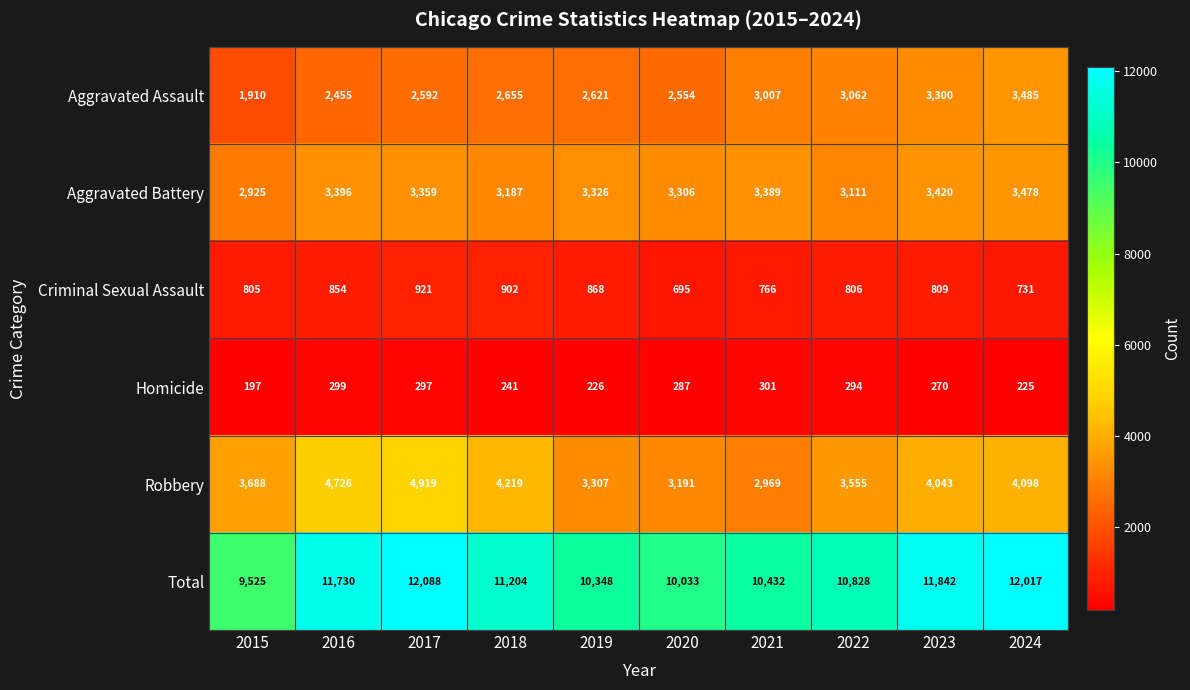

Which series has the largest total across all categories?

Total